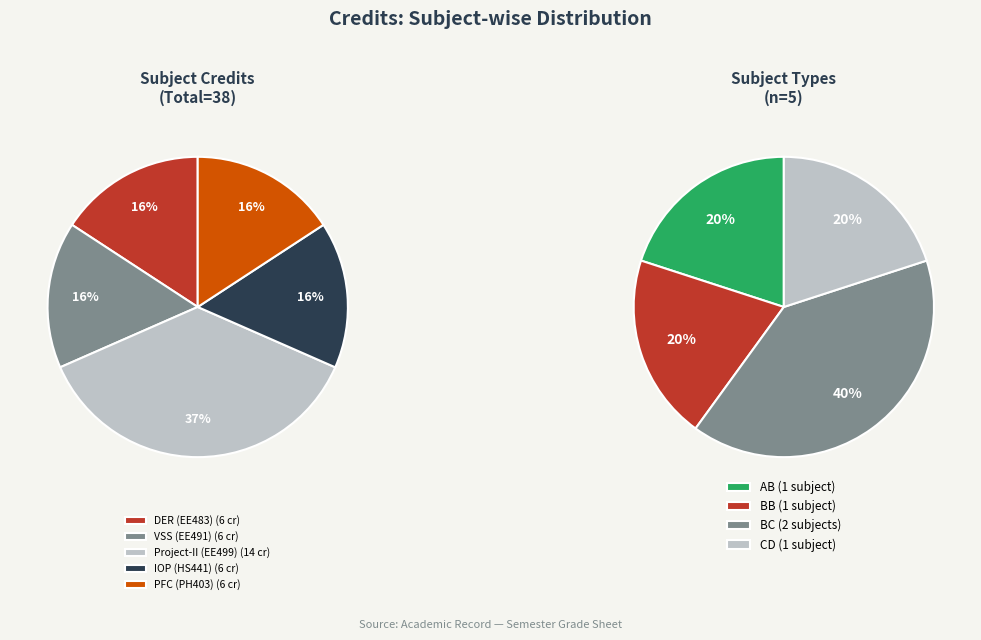

Is there any slice that represents more than half of the pie?

No